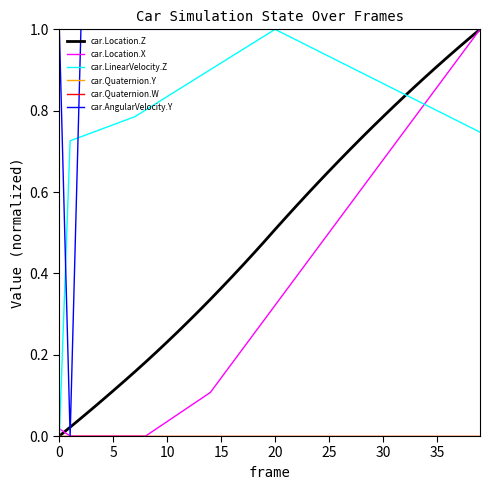

Does the chart have visible grid lines?

No